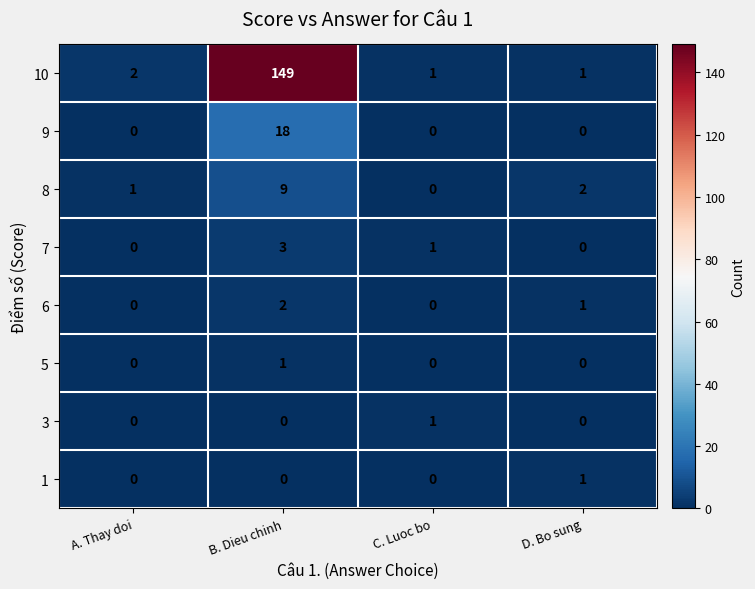

Which series has the largest total across all categories?

10